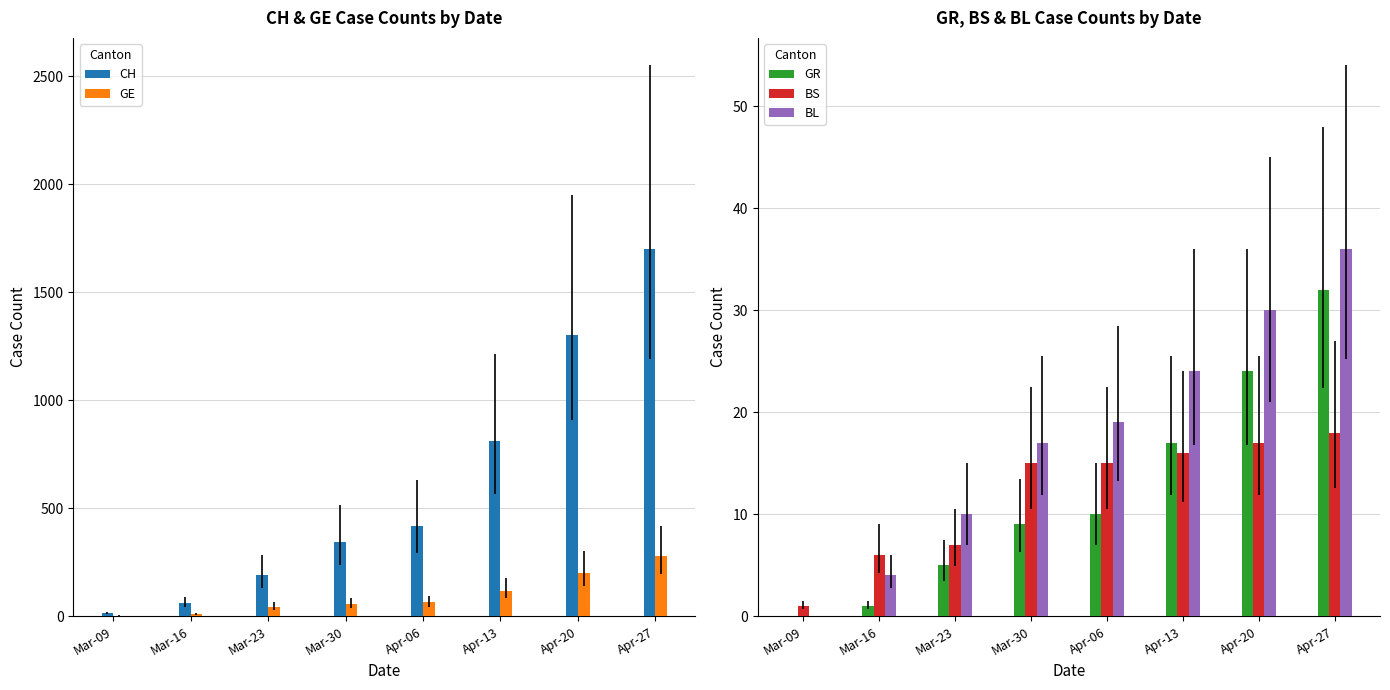

What is the approximate value of GE at Mar-09?

3